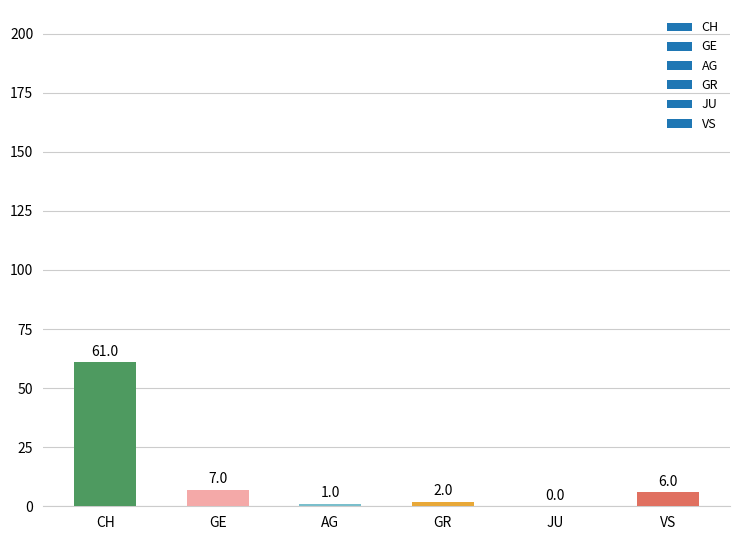

What is the change in value from JU to VS?

+6